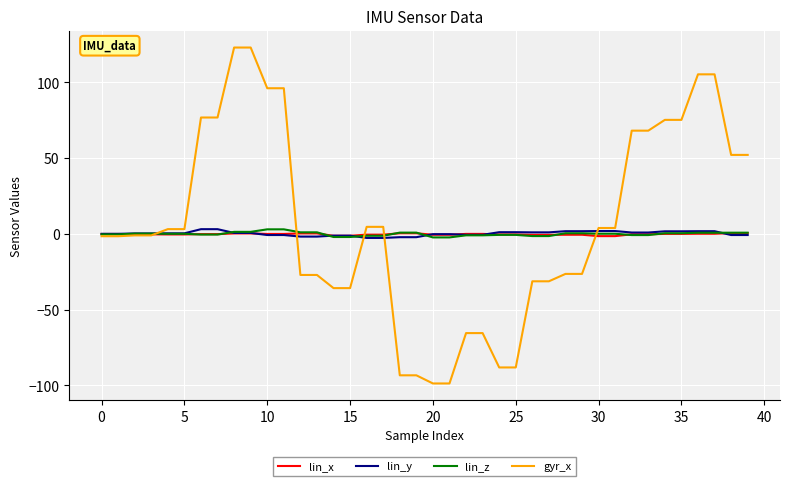

What is the minimum value for lin_z?

-2.3